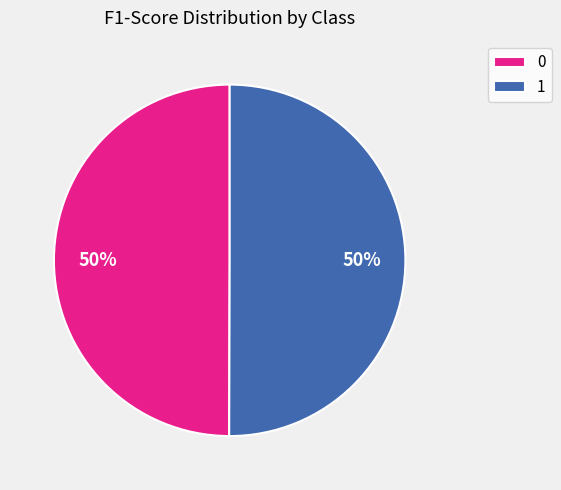

Combined, do 1 and 0 account for over 50%?

Yes